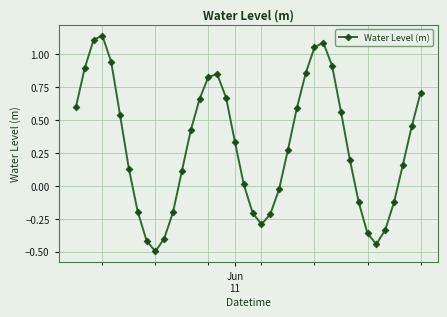

What is the difference between the second highest and minimum values?

1.6